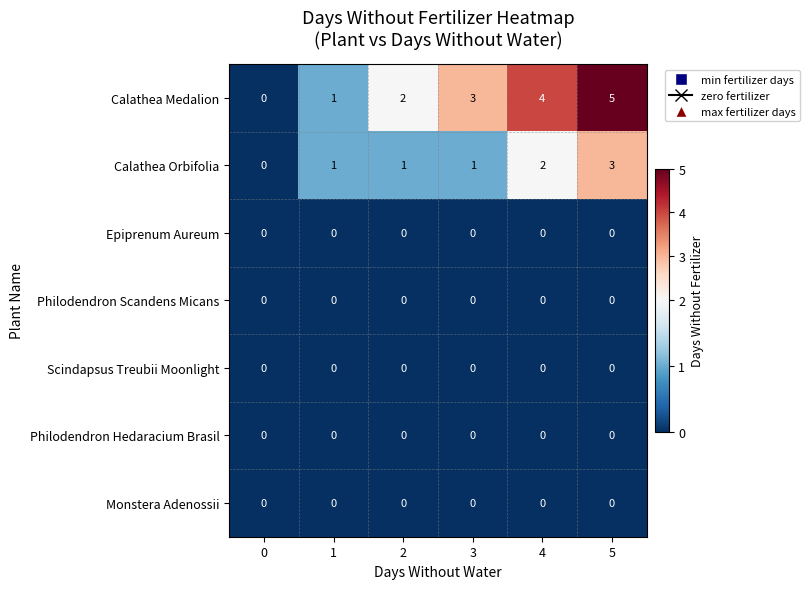

Which series changed the most between 2 and 3?

Calathea Medalion